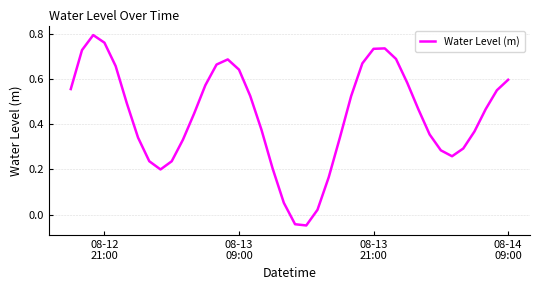

Count the number of values greater than 0.

38